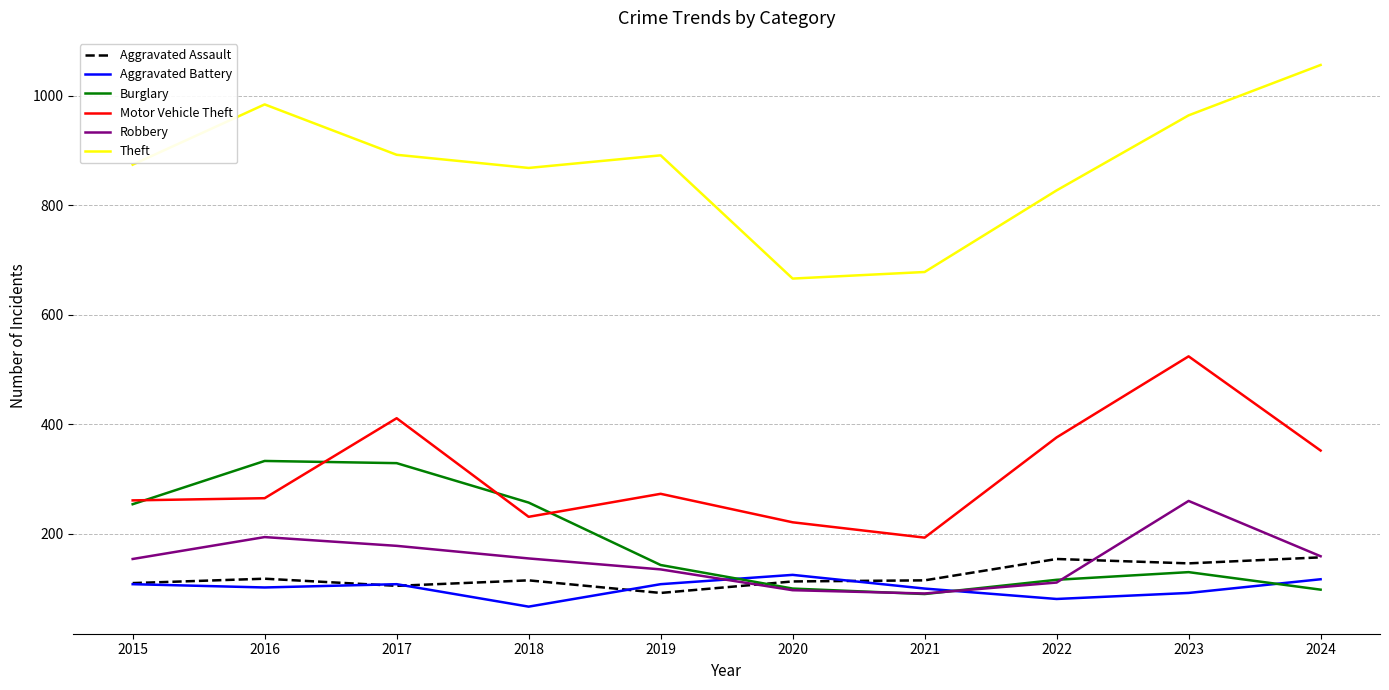

What is the greatest value displayed?

1056